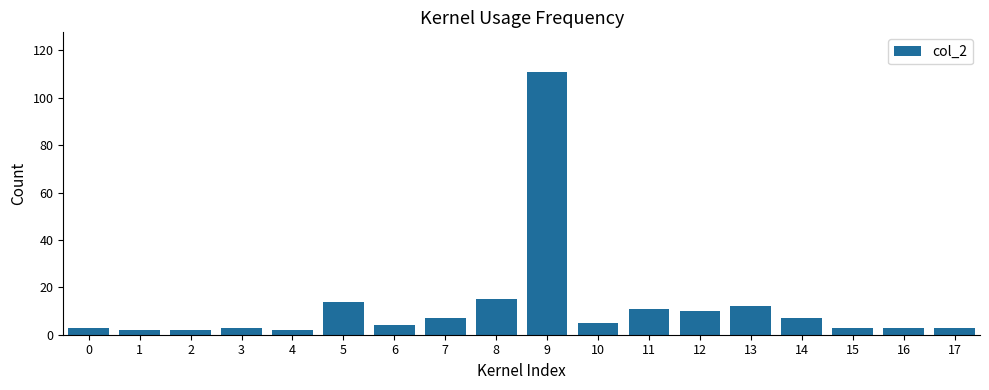

What is the maximum value shown in the chart?

111